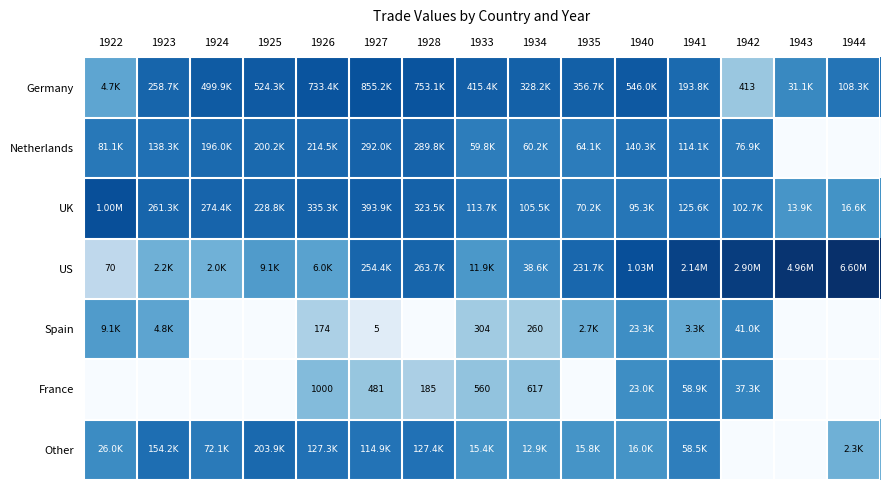

Is the value of Germany at 1926 greater than the value of France at 1926?

Yes